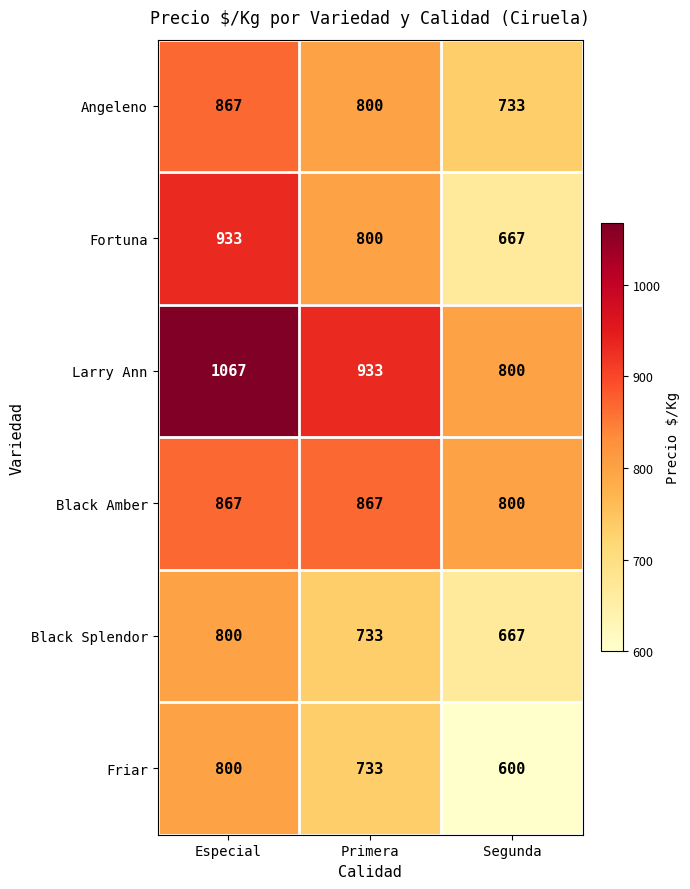

True or false: Larry Ann has a value of 1129 at Segunda.

False